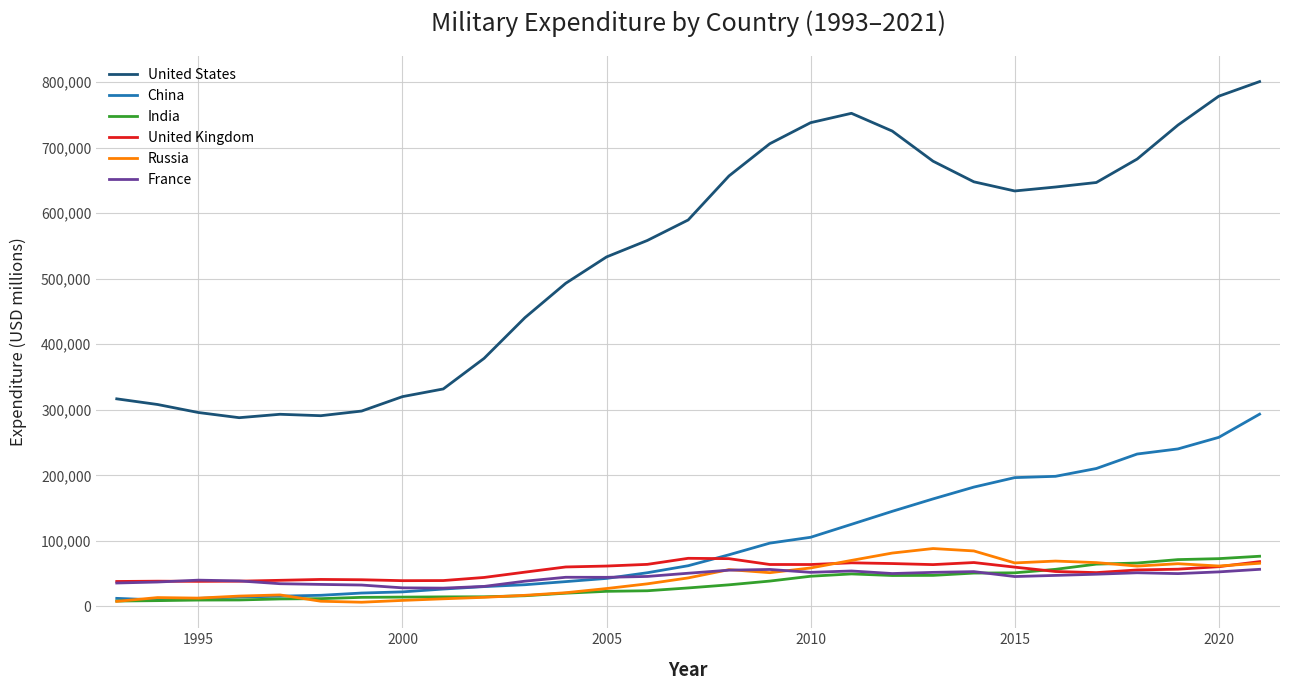

True or false: United States and United Kingdom intersect in this chart.

False